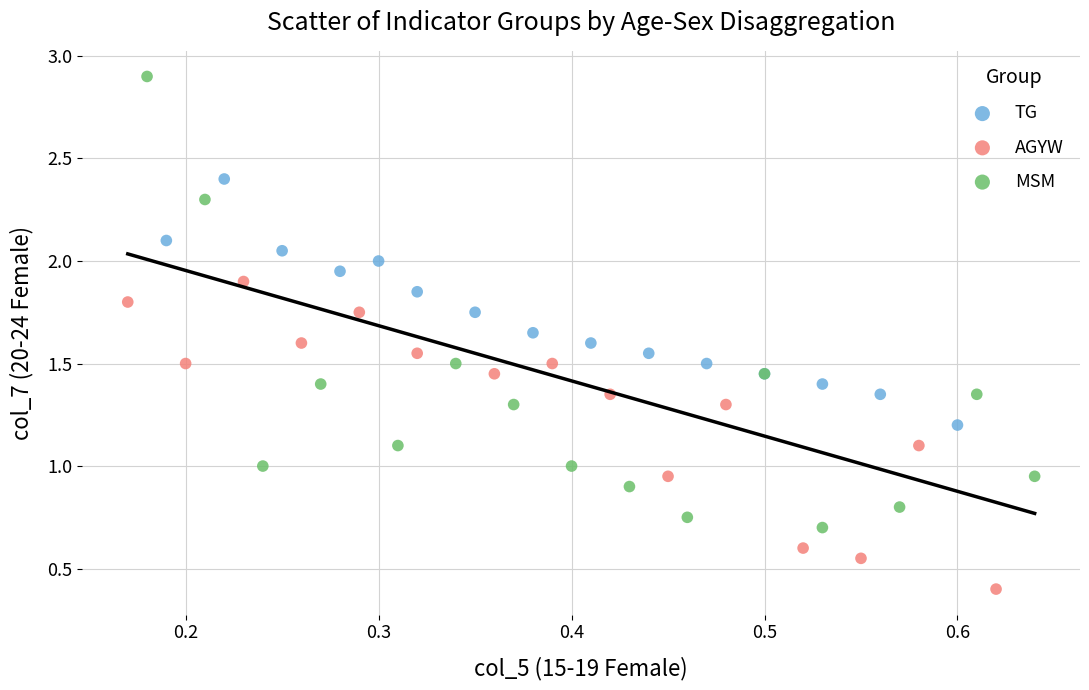

Which series contains the highest Y value?

MSM